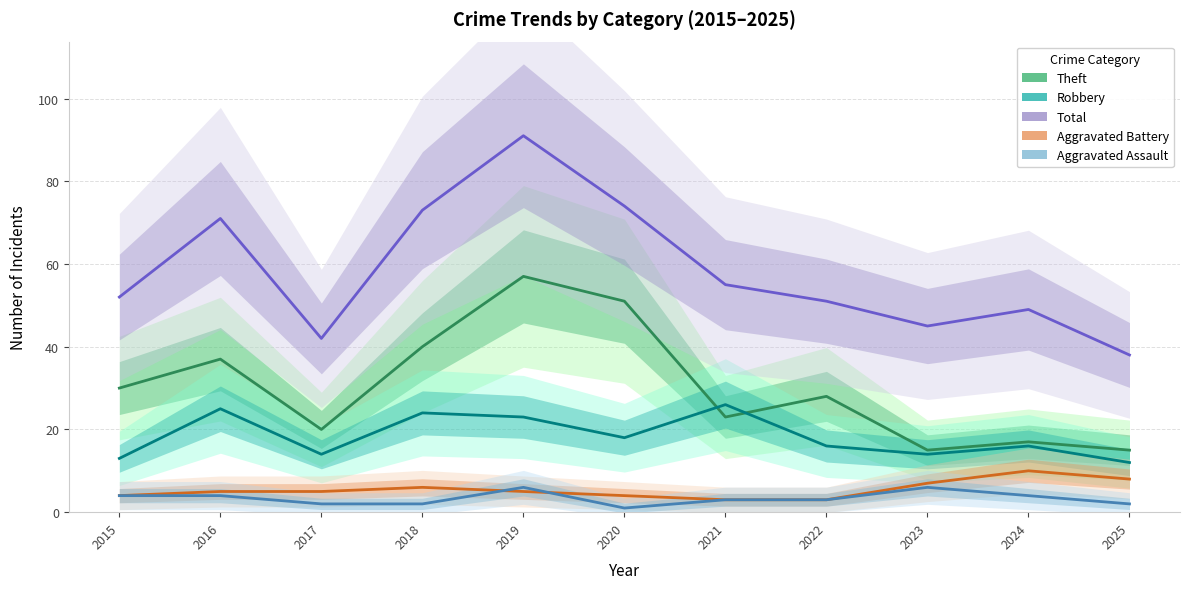

What is the difference between the highest and lowest values at 2024?

45